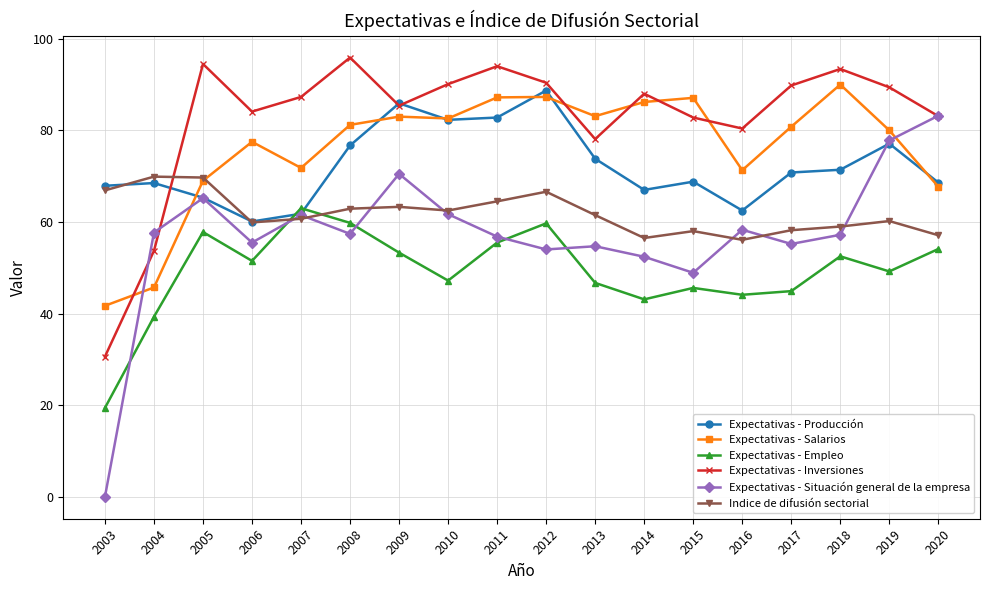

True or false: Expectativas - Empleo has more than 0 points higher than both neighbors.

True